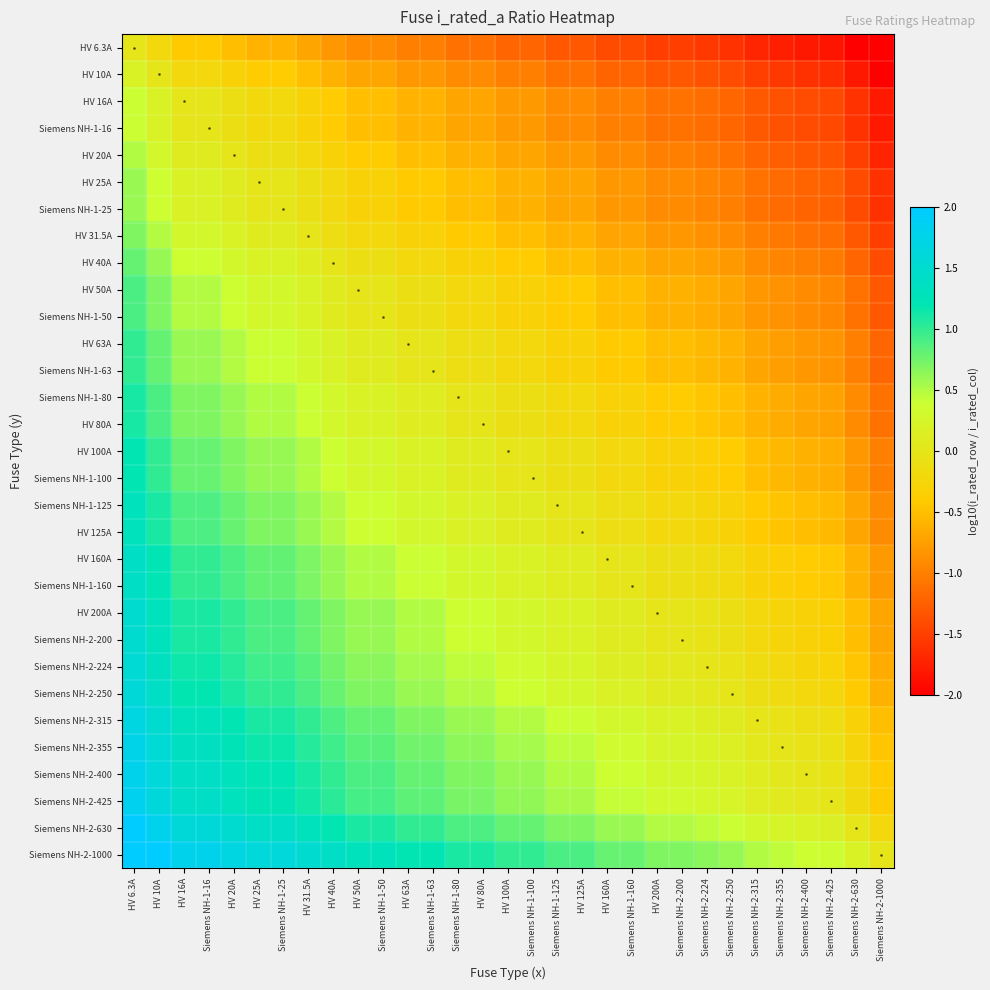

True or false: HV 200A has a value of 1.1 at HV 50A.

False